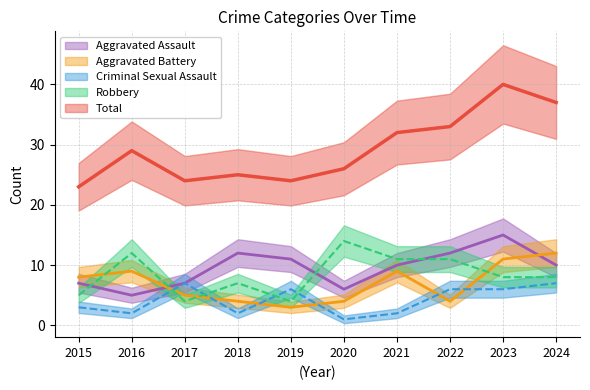

Which series has the largest total across all categories?

Total